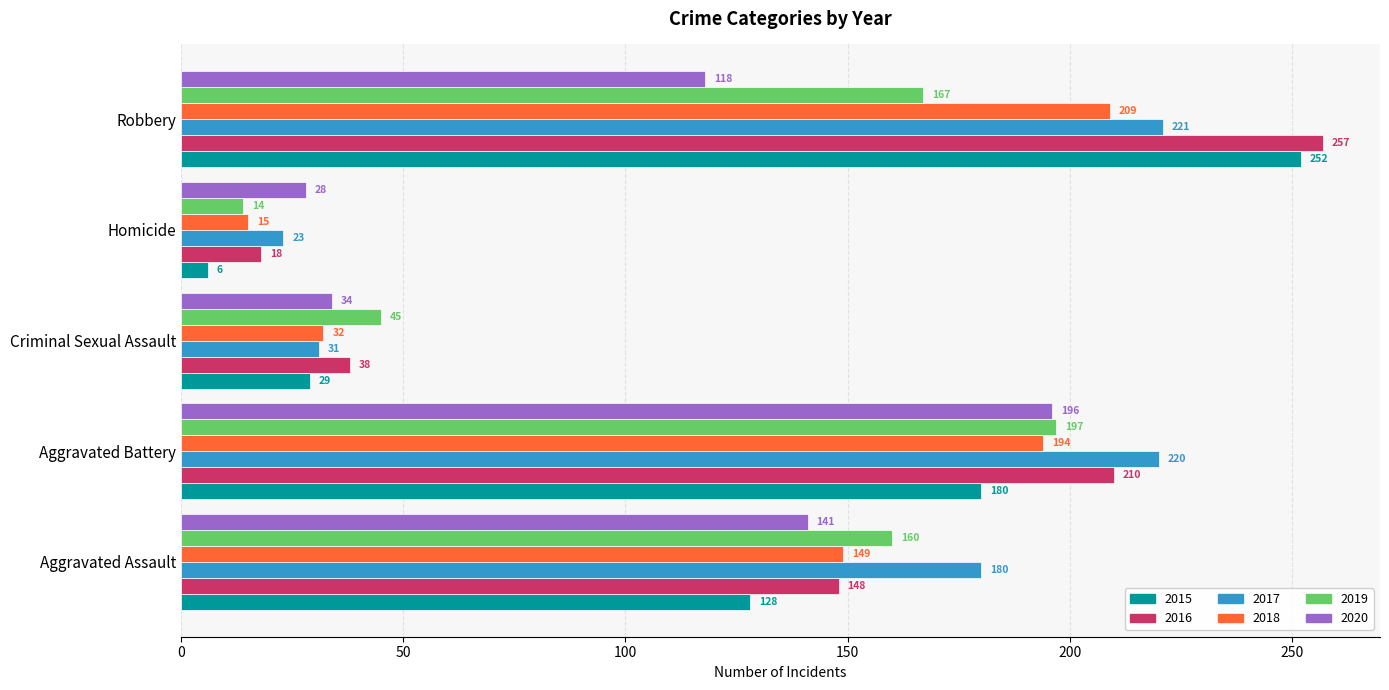

Rank the categories by 2017 value from lowest to highest.

Homicide, Criminal Sexual Assault, Aggravated Assault, Aggravated Battery, Robbery